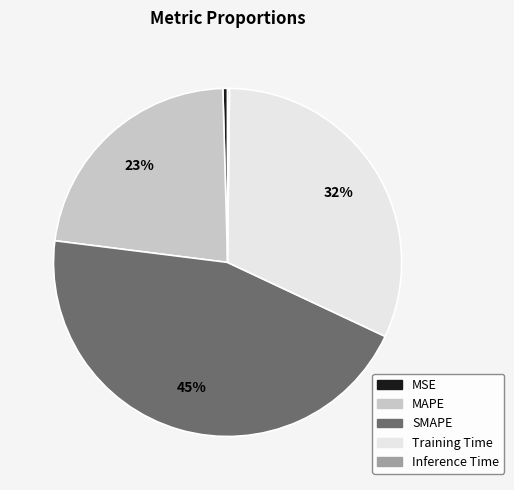

What is the ratio of the value at Training Time to the value at SMAPE?

0.7